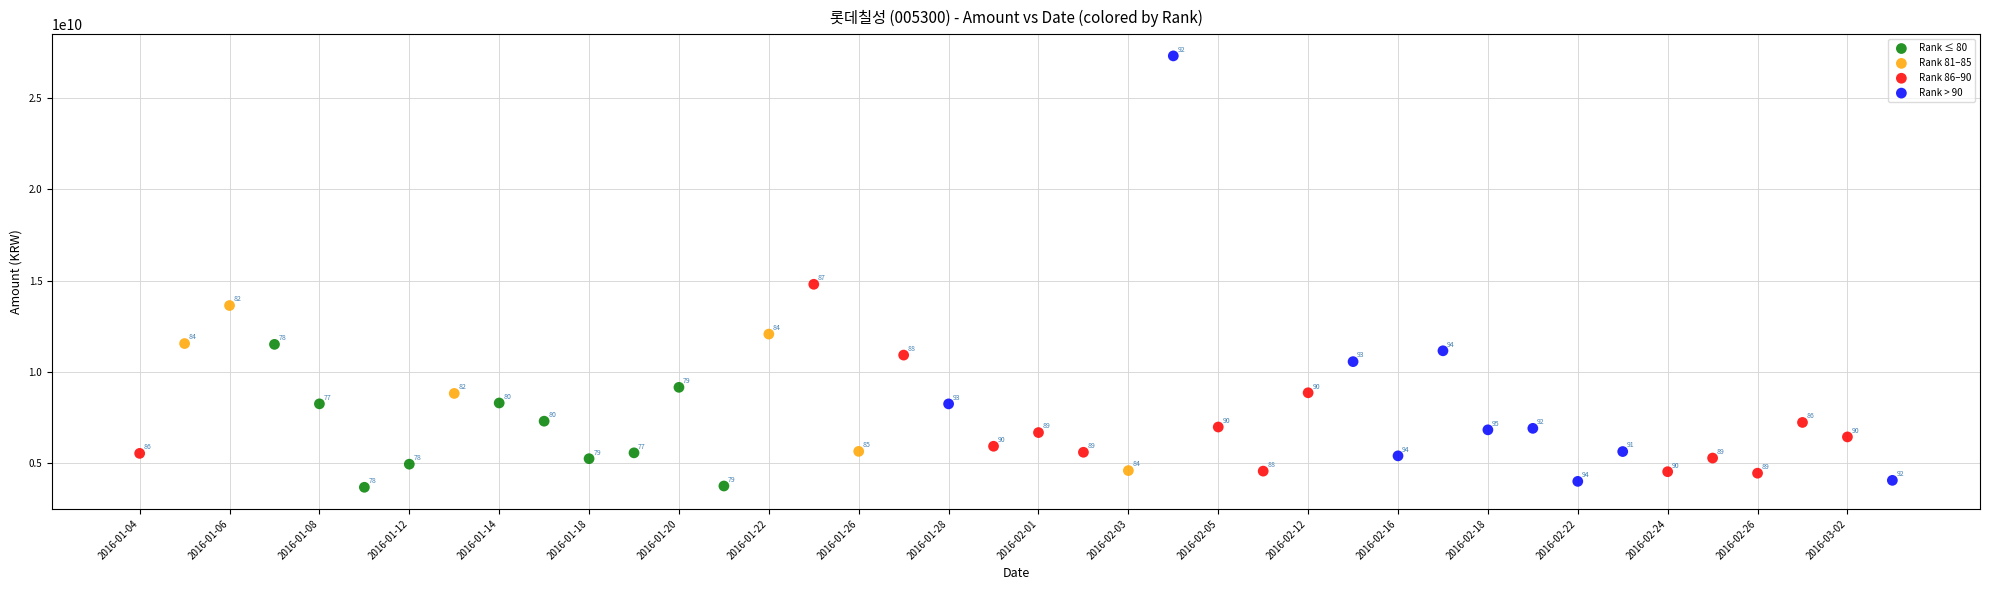

Which series has the widest spread of Y values?

Rank > 90